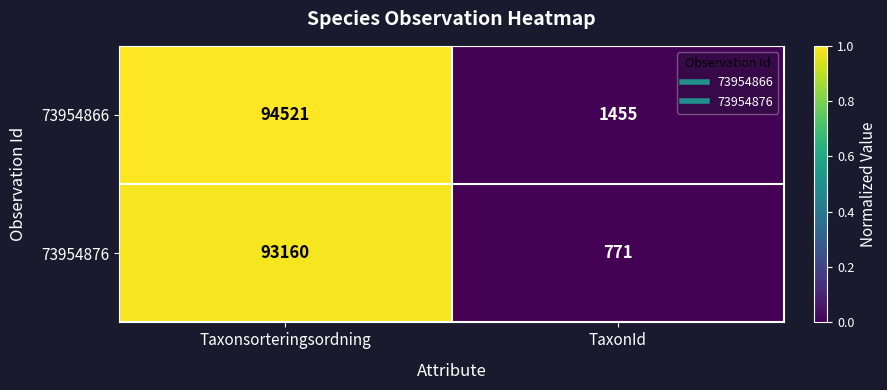

At Taxonsorteringsordning, list the series in order from largest to smallest.

73954866, 73954876